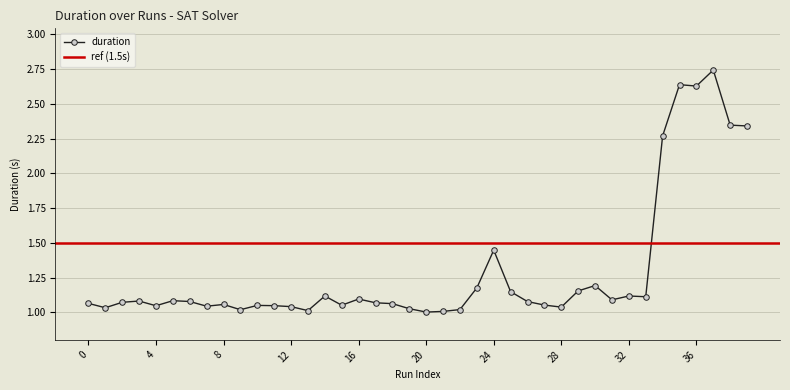

What is the ratio of the value at 6 to the value at 18?

1.0